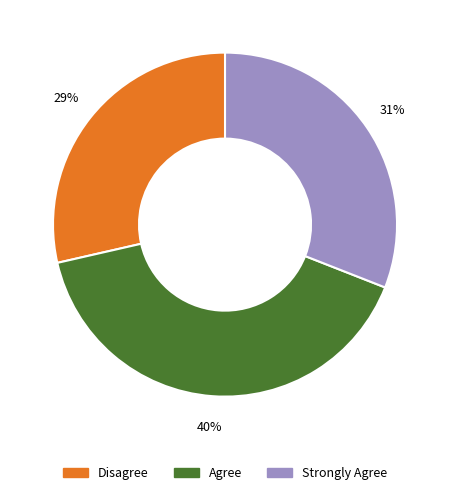

Does any single category account for the majority?

No